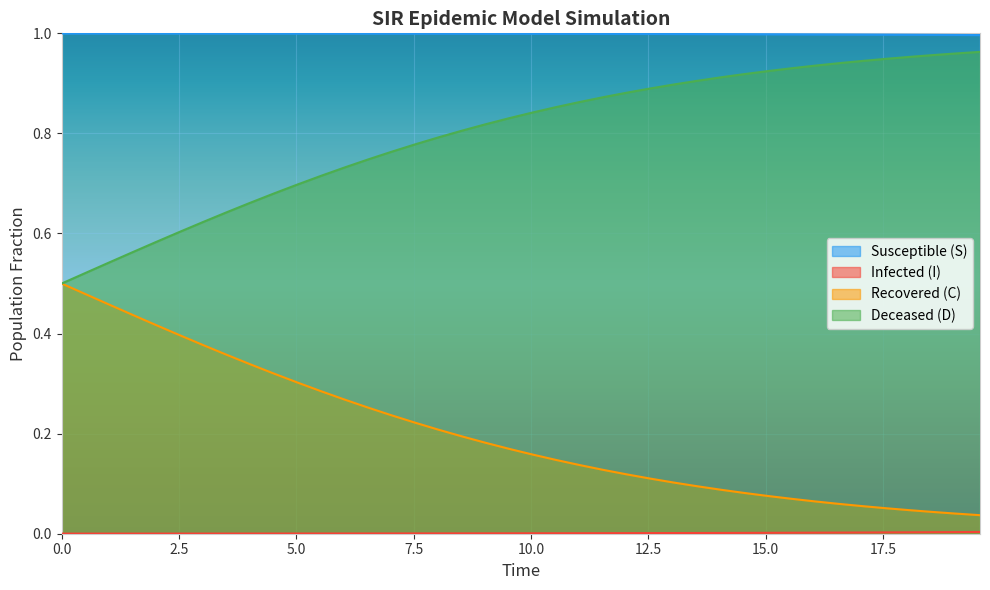

True or false: C has more than 0 points higher than both neighbors.

False